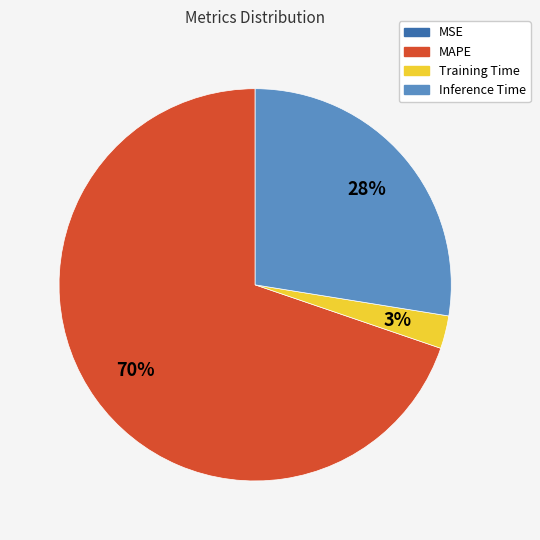

Between MAPE and Training Time, which is larger?

MAPE